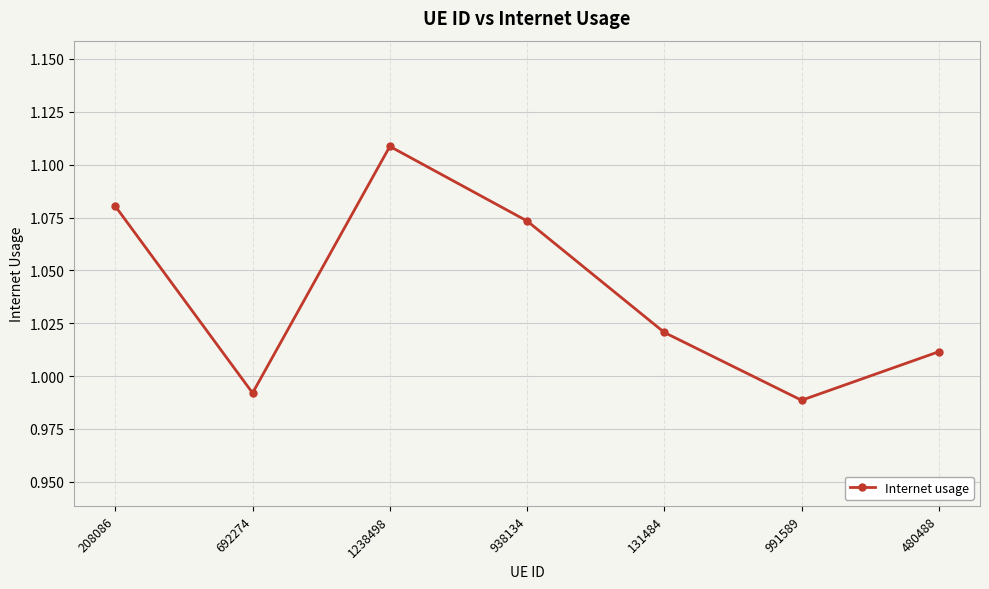

What is the label of the 1st point from the right?

480488